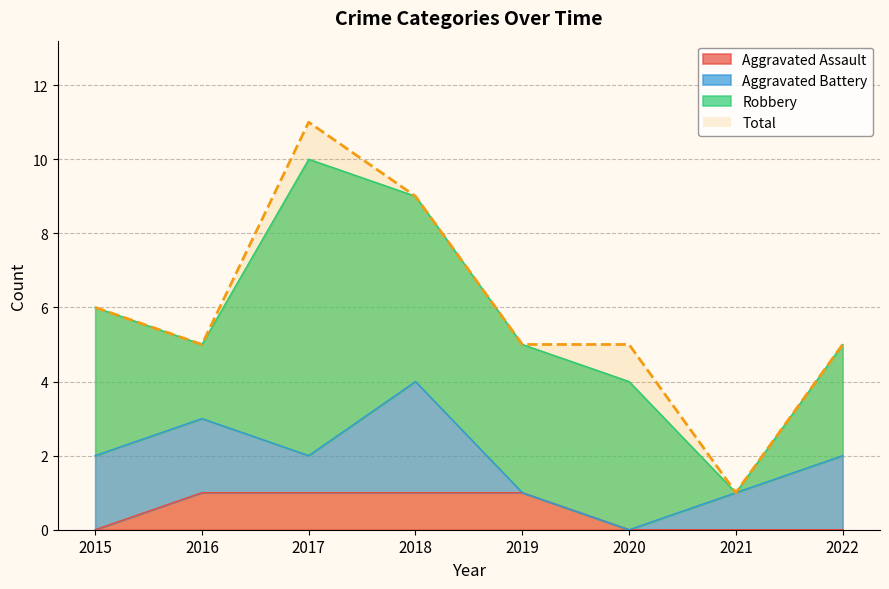

What is the highest value of the Aggravated Assault series?

1